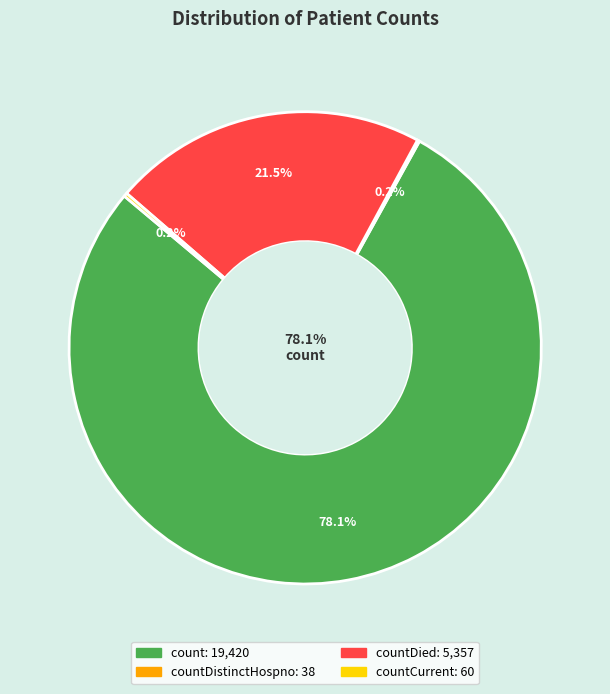

What percentage is NOT represented by count?

21.9%